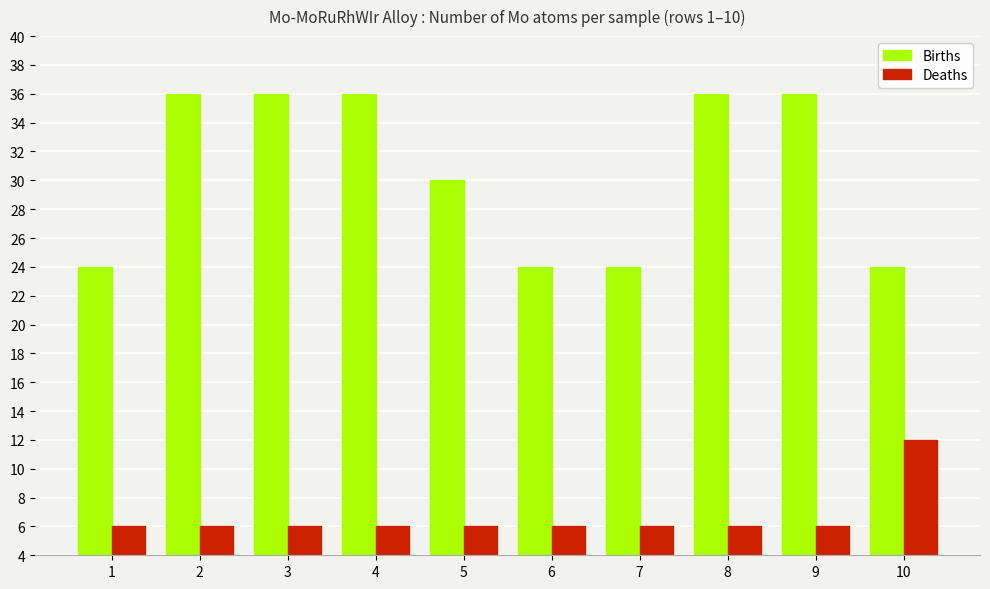

What value does the Deaths series have at 6?

6